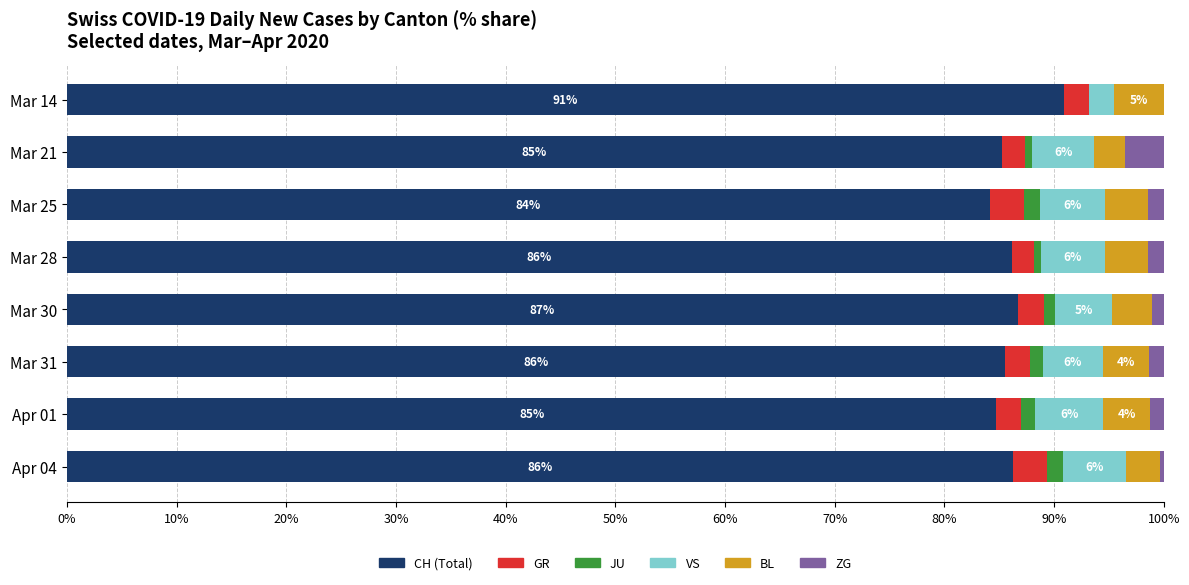

What is the sum of all CH (Total) values?

689.7